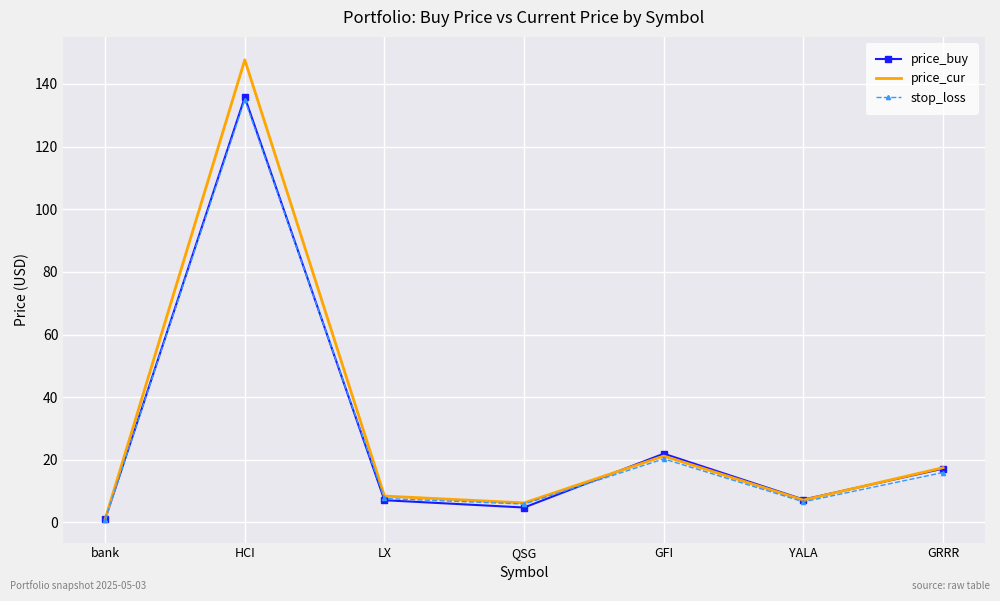

At which category does price_cur reach its first local peak?

HCI